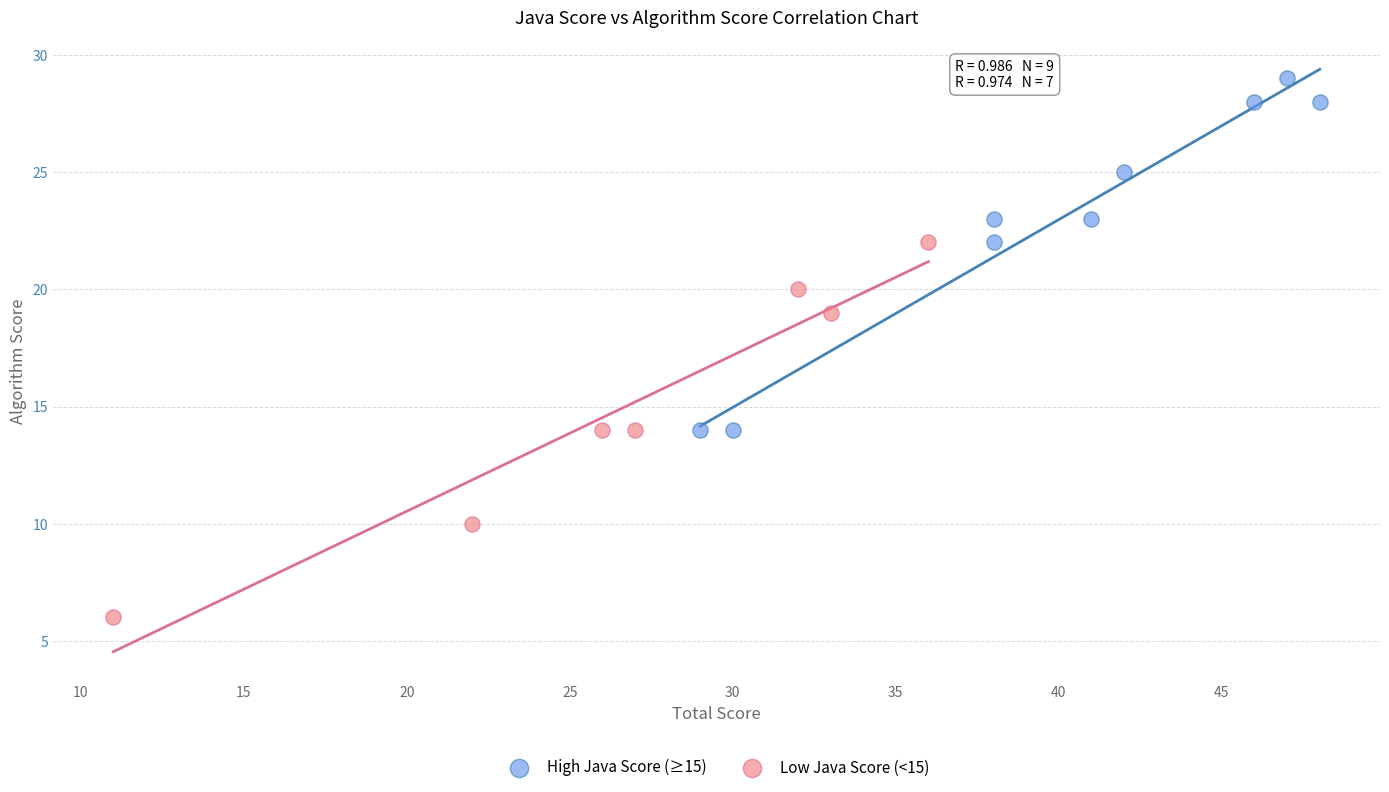

Which series contains the lowest Y value?

Low Java Score (<15)